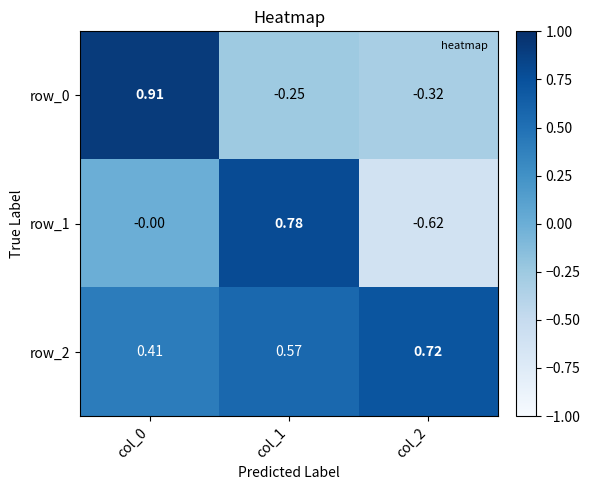

Is it true that row_0 equals -0.2 at col_2?

False